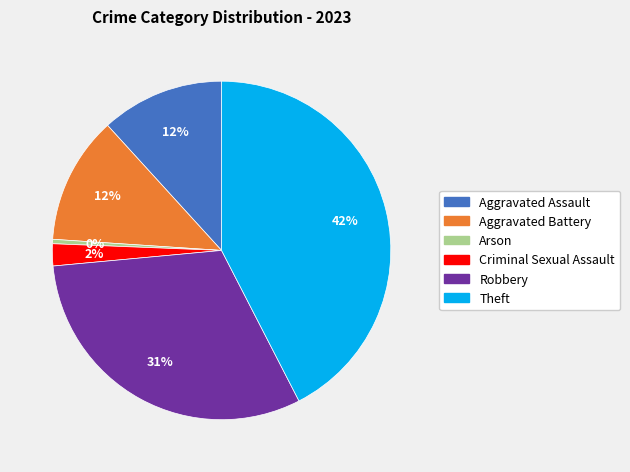

To the nearest percent, what is the difference between the largest and smallest slice percentages?

42%